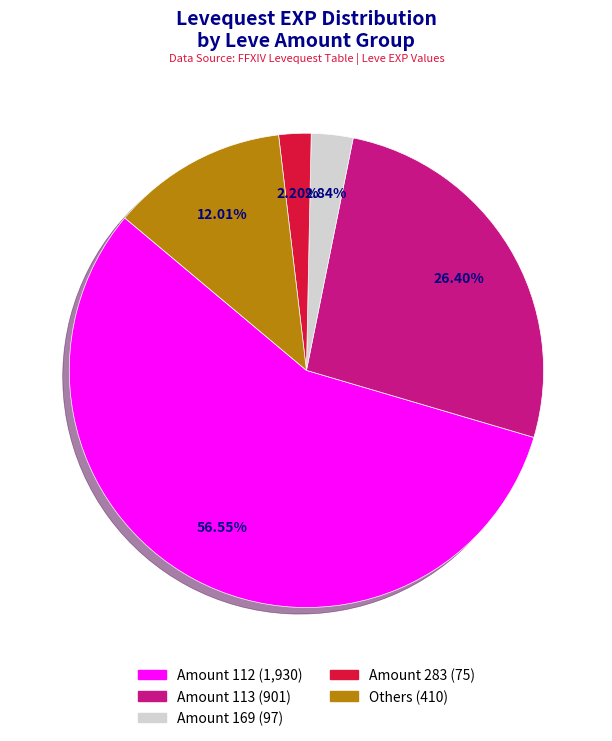

Does any single category account for the majority?

Yes